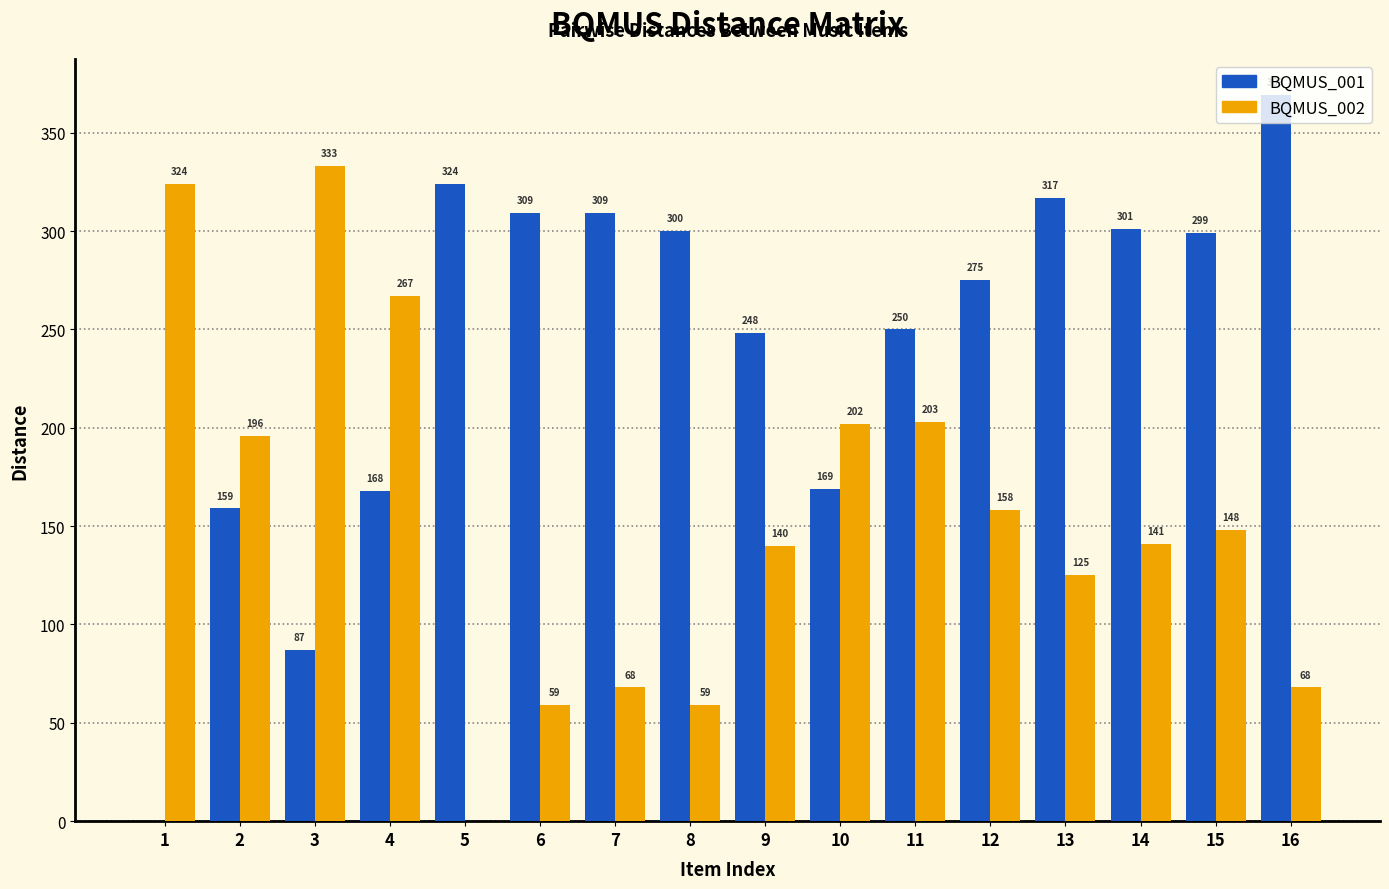

The BQMUS_002 series shows 204 at 5. True or false?

False